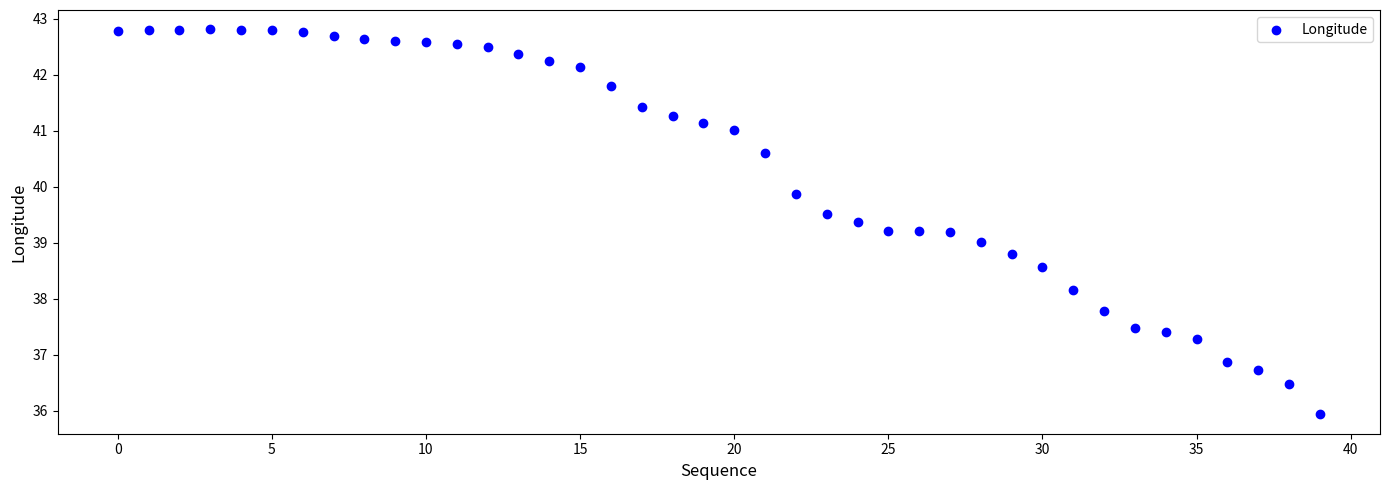

What is the range of Y values (max minus min)?

6.9